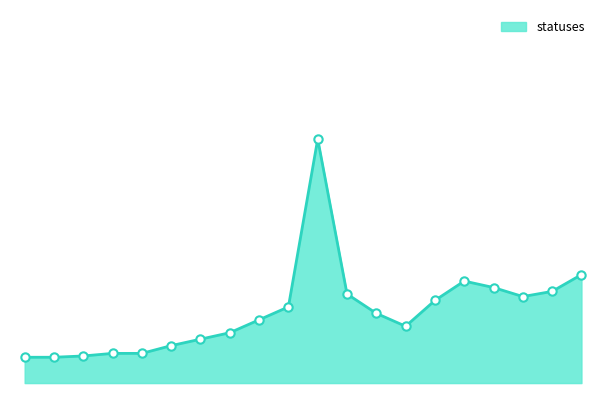

Is this an area chart (filled region under the line)?

Yes